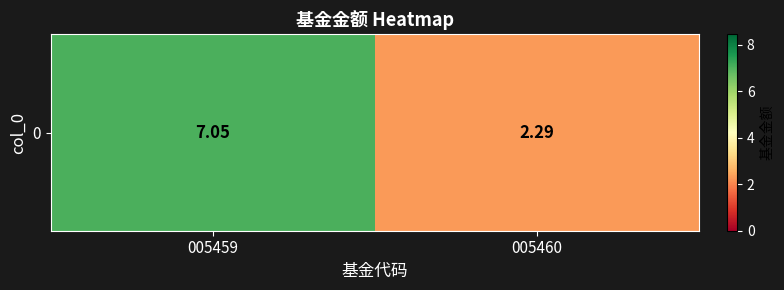

What is the maximum value shown in the chart?

7.0